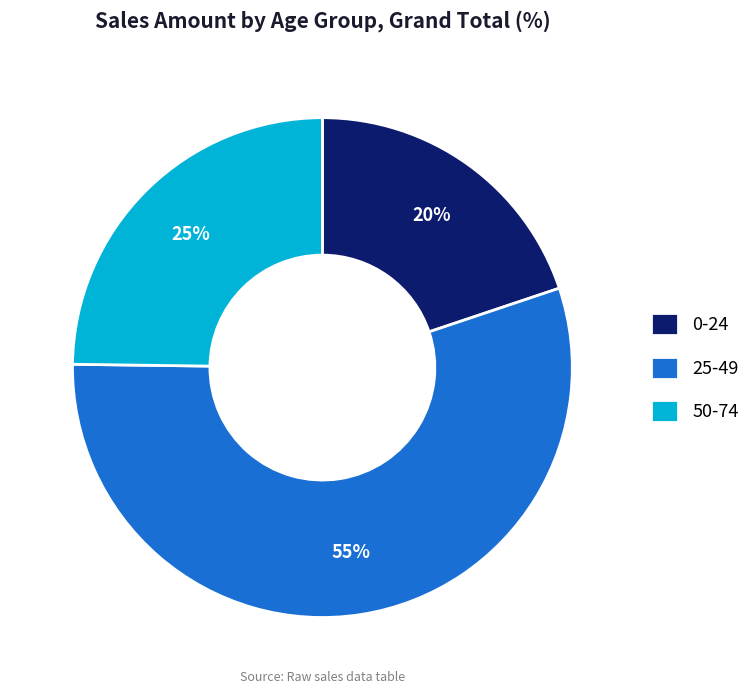

Rank the categories by value from highest to lowest.

25-49, 50-74, 0-24